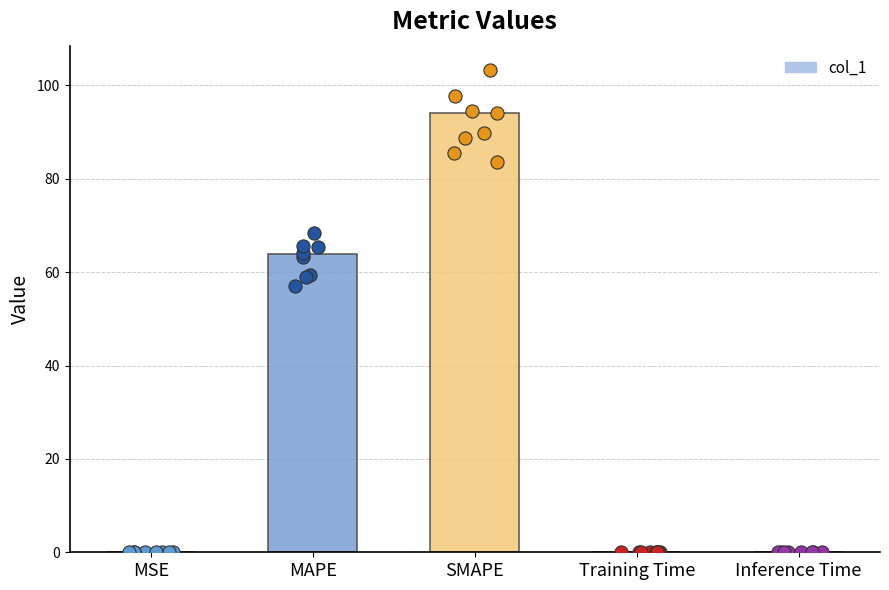

What is the change in value from MAPE to Training Time?

-64.0